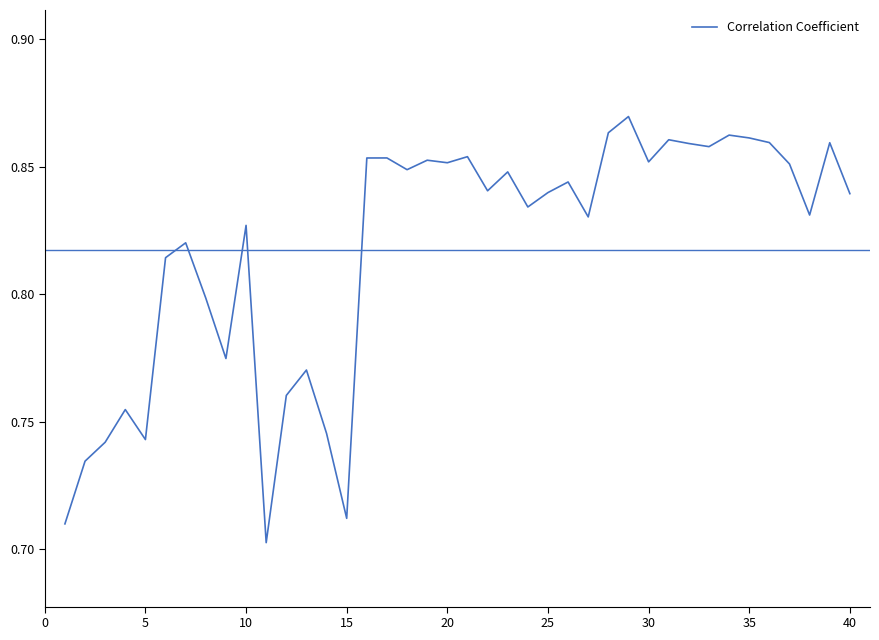

What is the sum of all values?

32.7